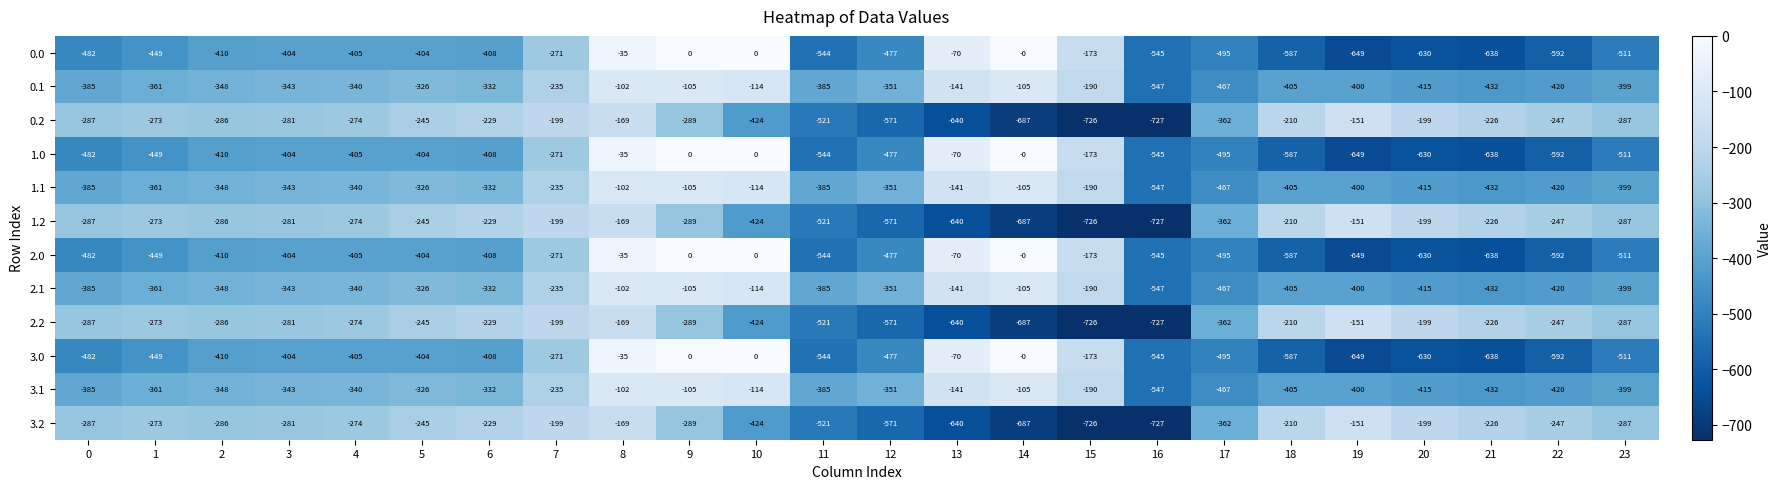

What is the difference between the second highest and minimum values in the 1.1 series?

442